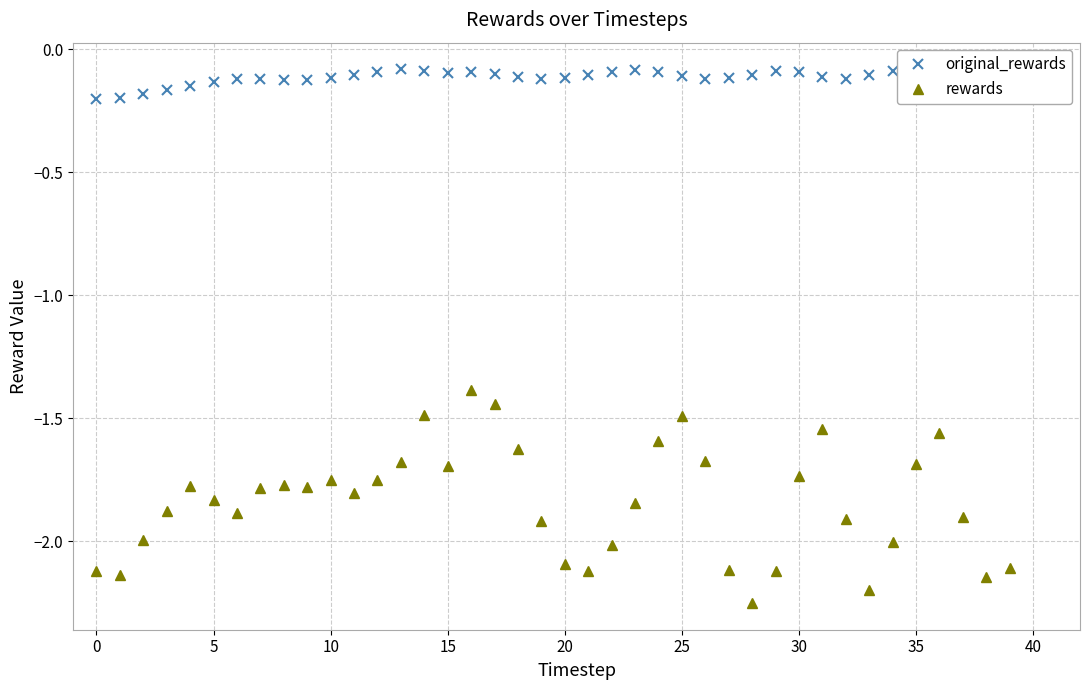

True or false: rewards and original_rewards cross at least once.

False